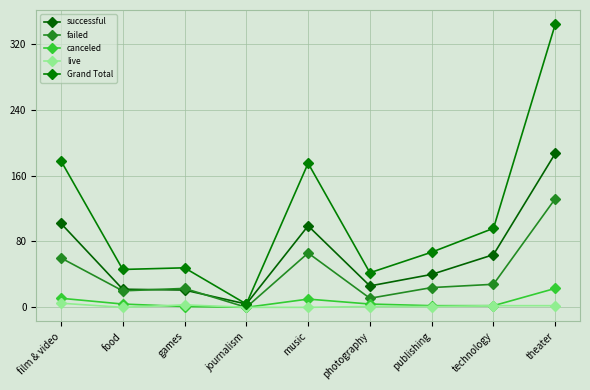

What is the lowest value of the Grand Total series?

4